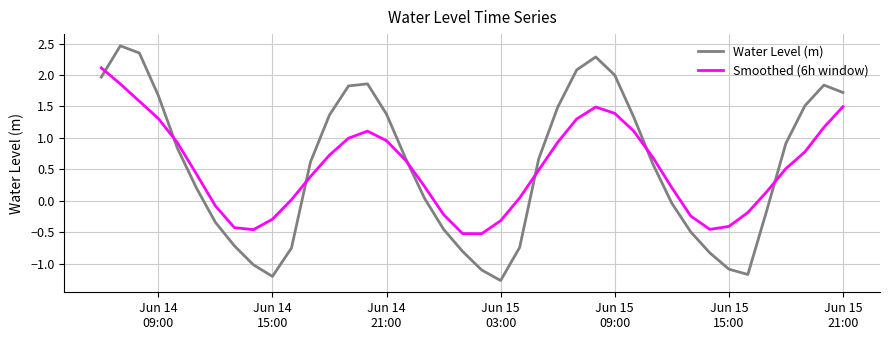

Which series has the widest spread of values?

Water Level (m)